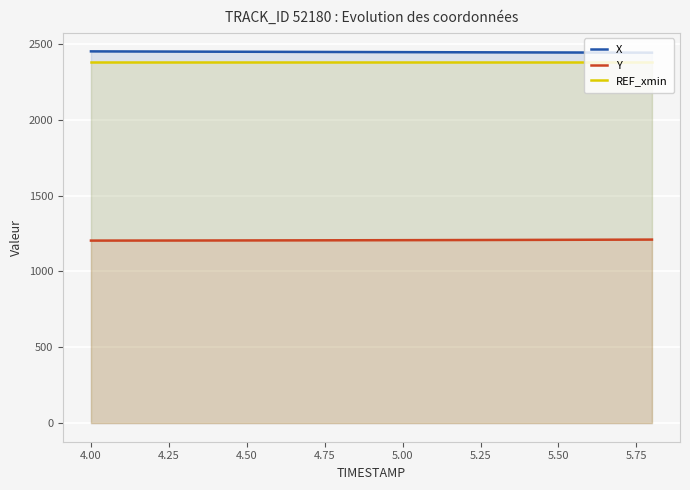

What is the spread (max minus min) of values at 4.50?

1243.6